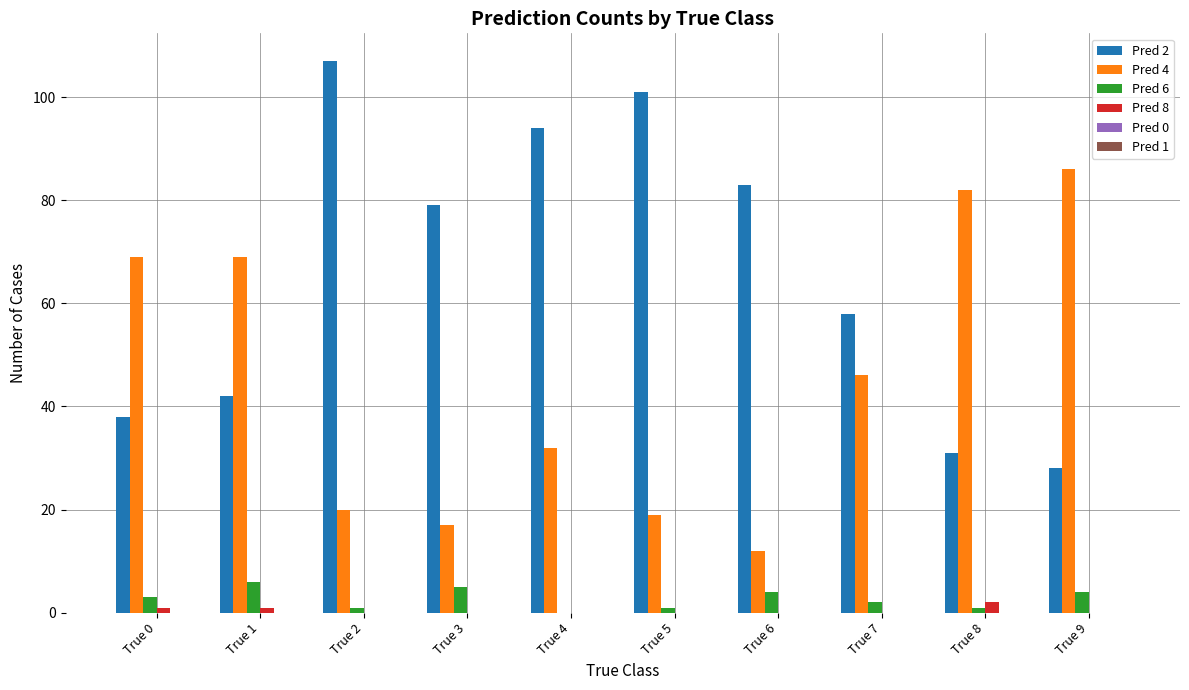

Is it true that Pred 2 equals 31 at True 8?

True